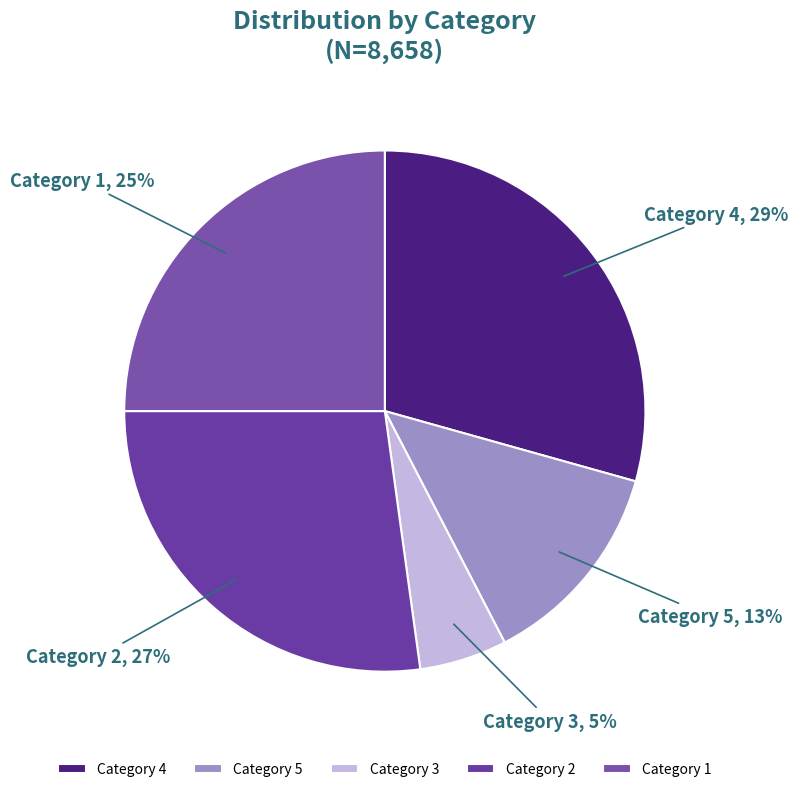

Do Category 1 and Category 3 together represent more than half of the pie?

No